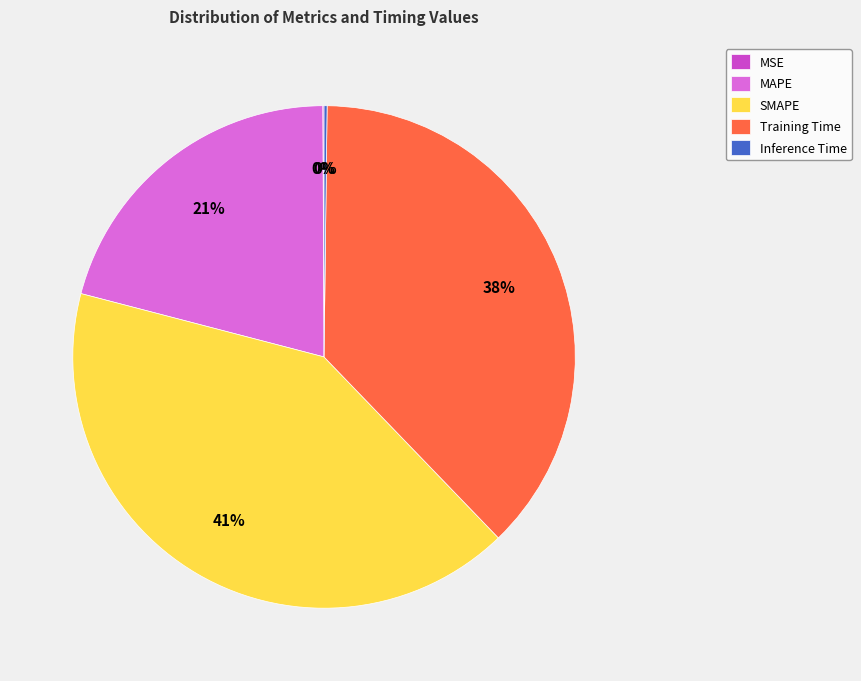

Is there any slice that represents more than half of the pie?

No